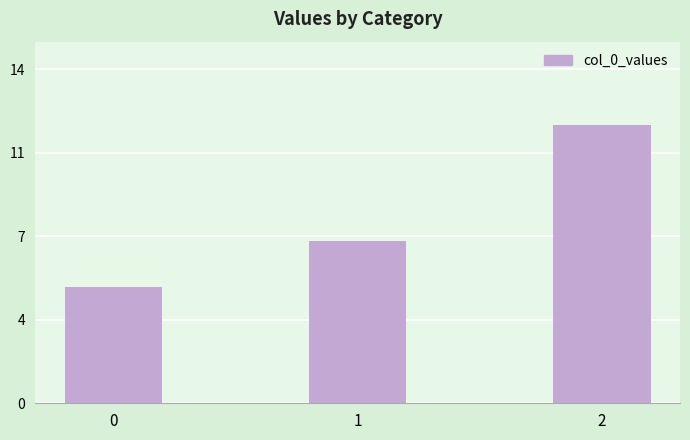

Are the bars horizontal?

No